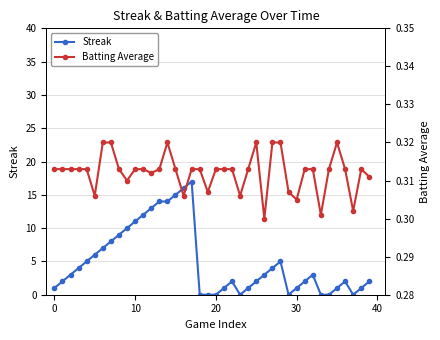

How many Batting Average values are between 0 and 1?

40